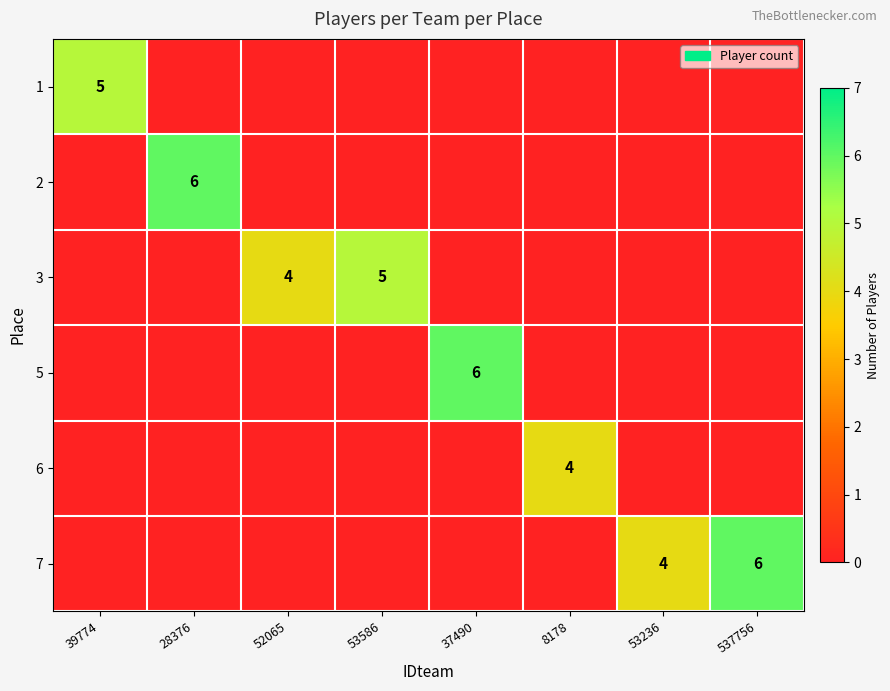

How many data points does each series have?

8